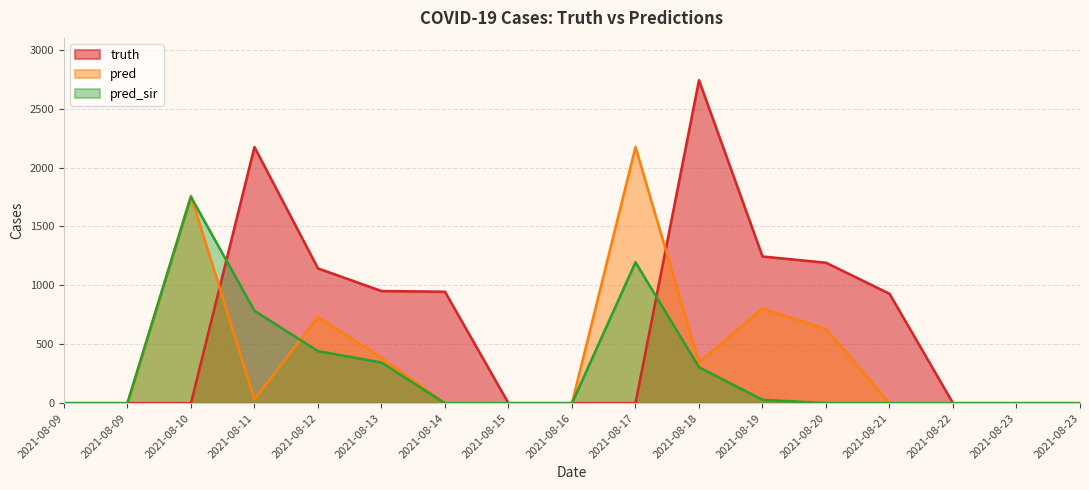

What value does the truth series have at 2021-08-18?

2741